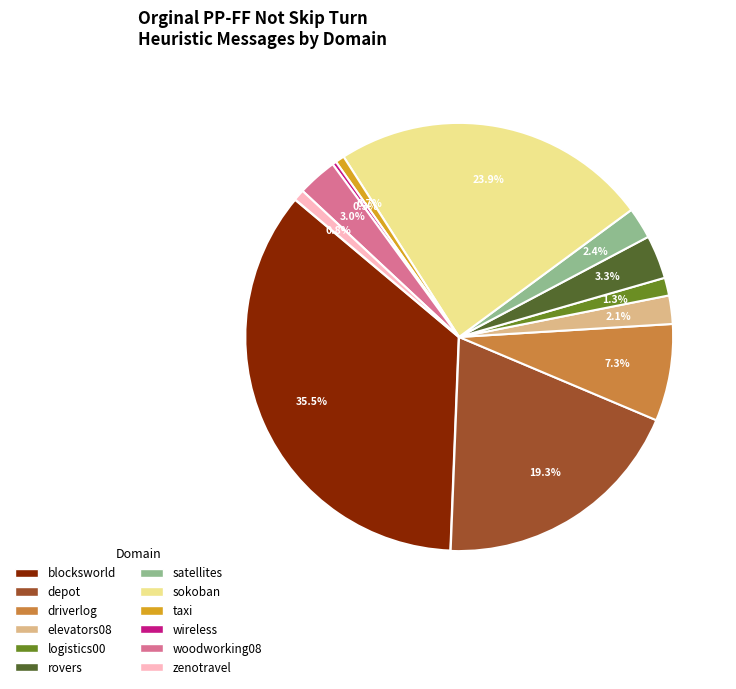

Is there a majority slice in this chart?

No